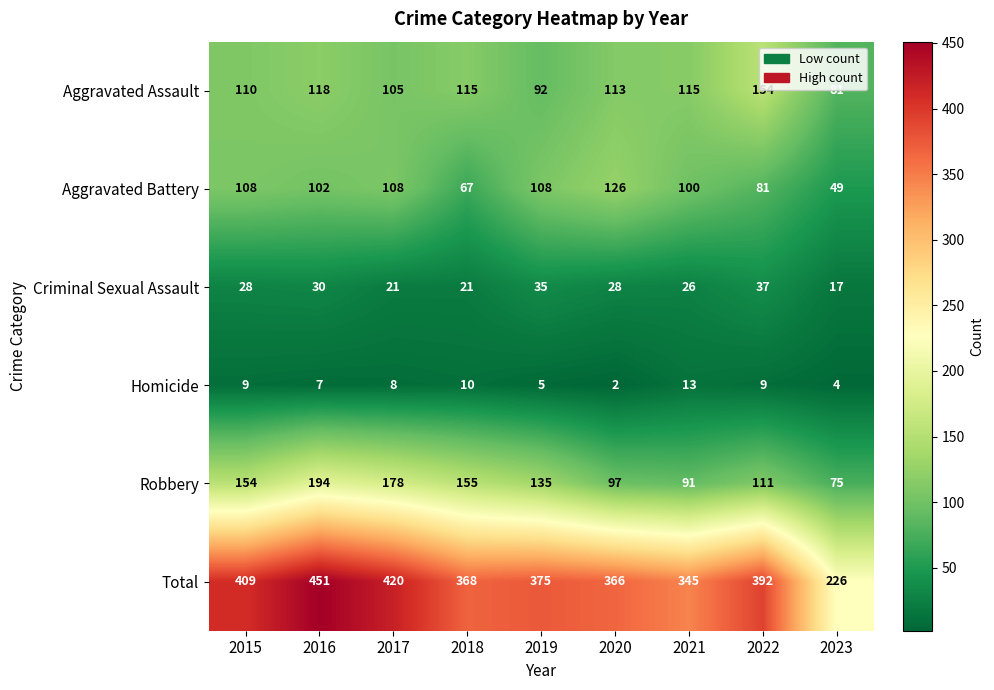

At which category is the sum across all series the highest?

2016